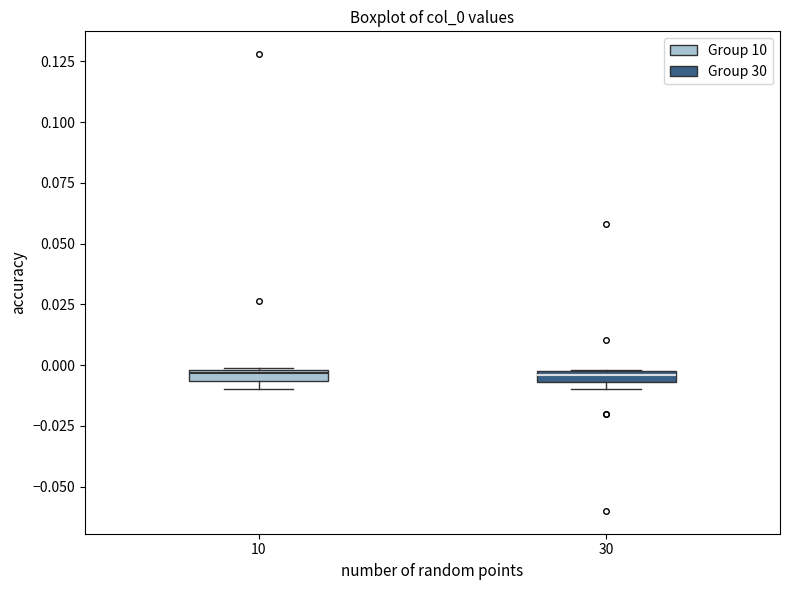

Where is the upper edge of the box at x = 30 on the y-axis? The values are not printed on the chart, so give them approximately, as read against the axis.

0.000